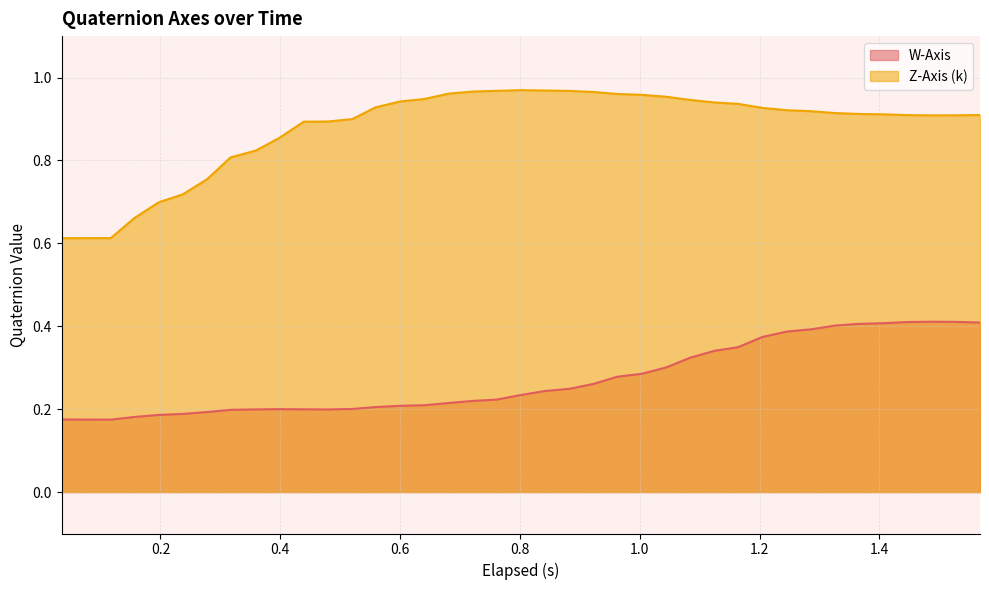

Which series has the largest range (max minus min)?

Z-Axis (k)